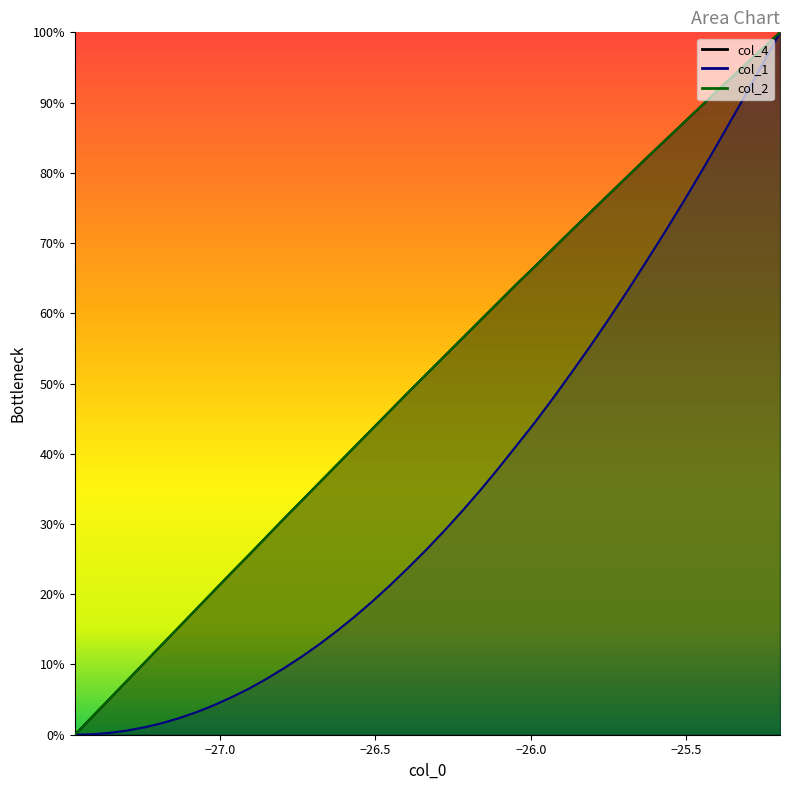

What is the highest value of the col_4 series?

1.0